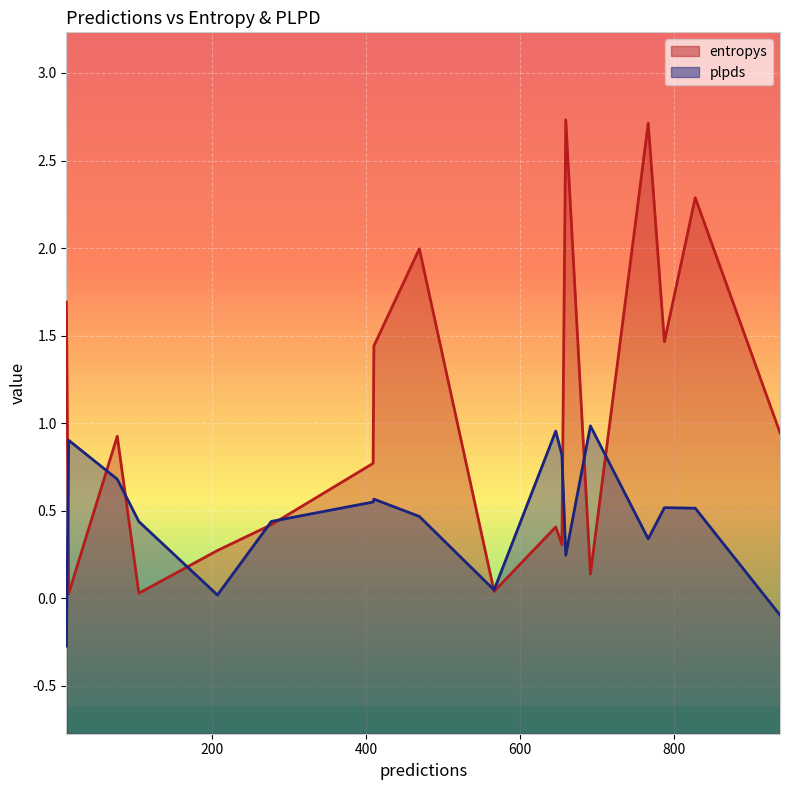

What is the average value of the entropys series?

1.0